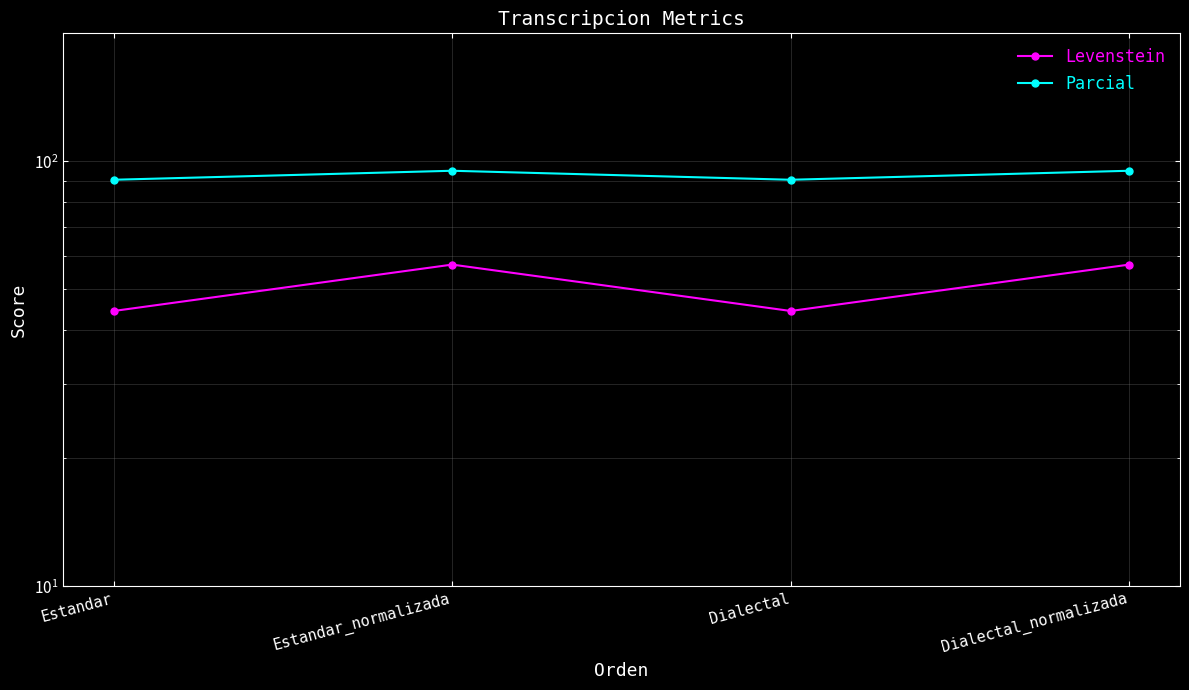

List the series in order of their peak value, lowest first.

Levenstein, Parcial